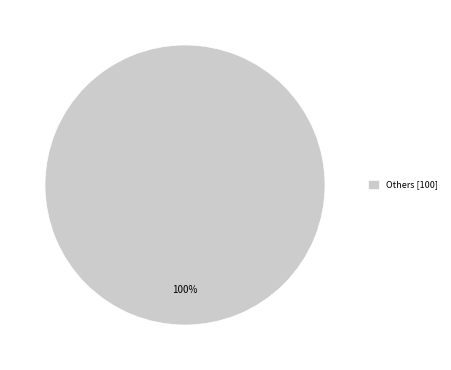

Rank the categories by value from highest to lowest.

Others [100]